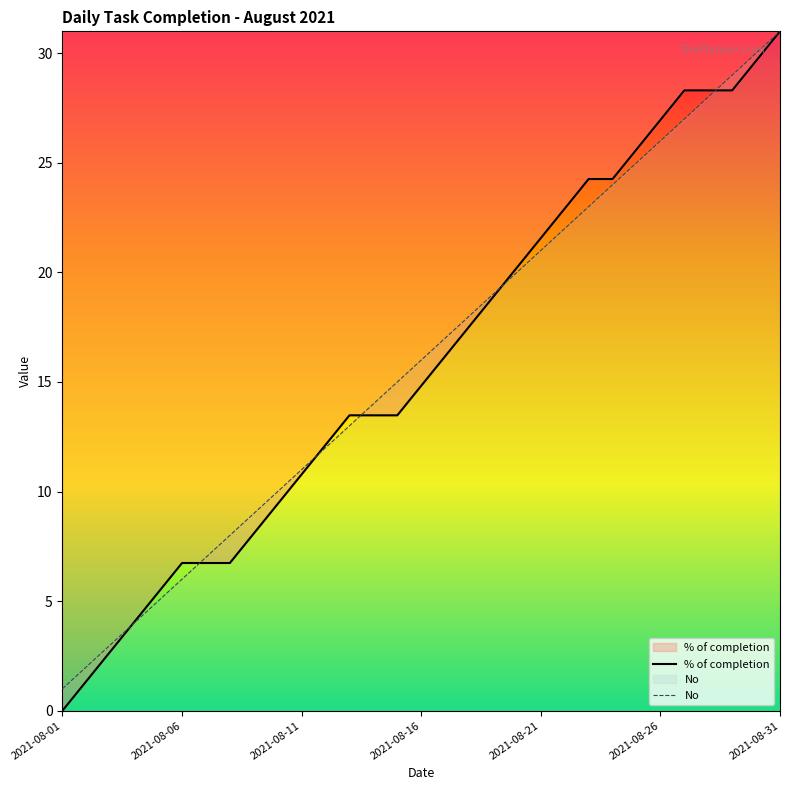

What is the difference between the highest and lowest values at 2021-08-06?

0.7